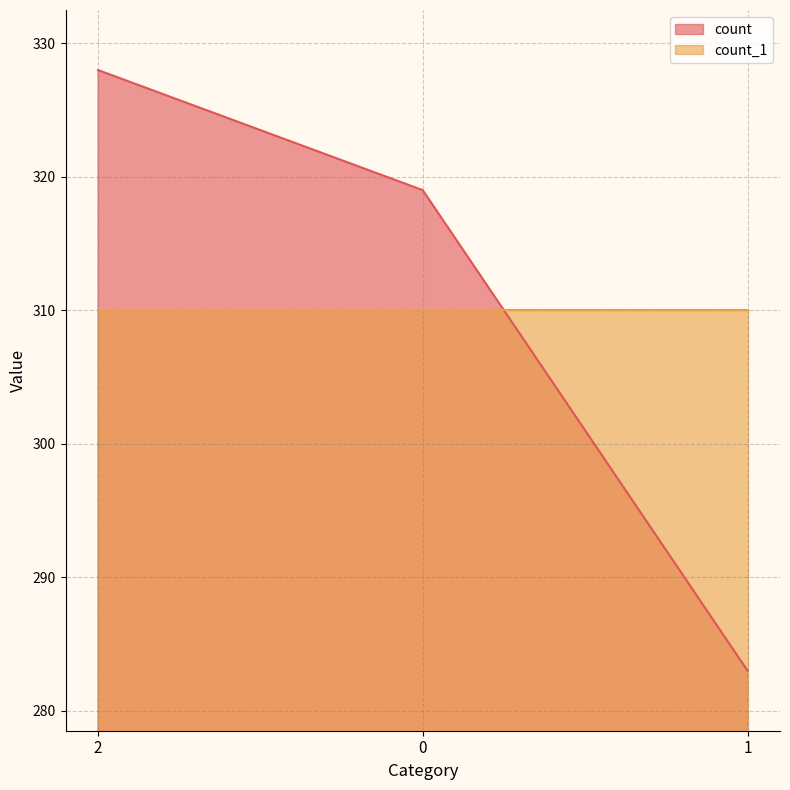

Rank the series at 0 from highest to lowest value.

count, count_1